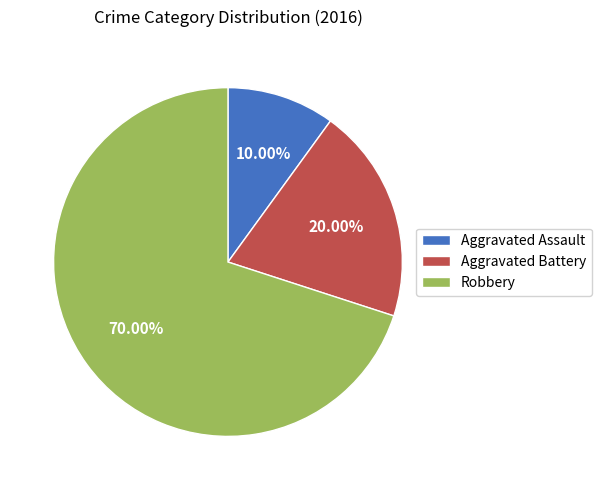

The Aggravated Battery slice represents 20% of the pie. True or false?

True